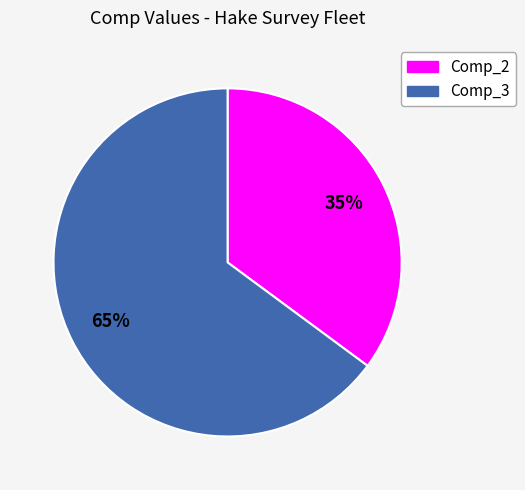

How many slices are in this pie chart?

2